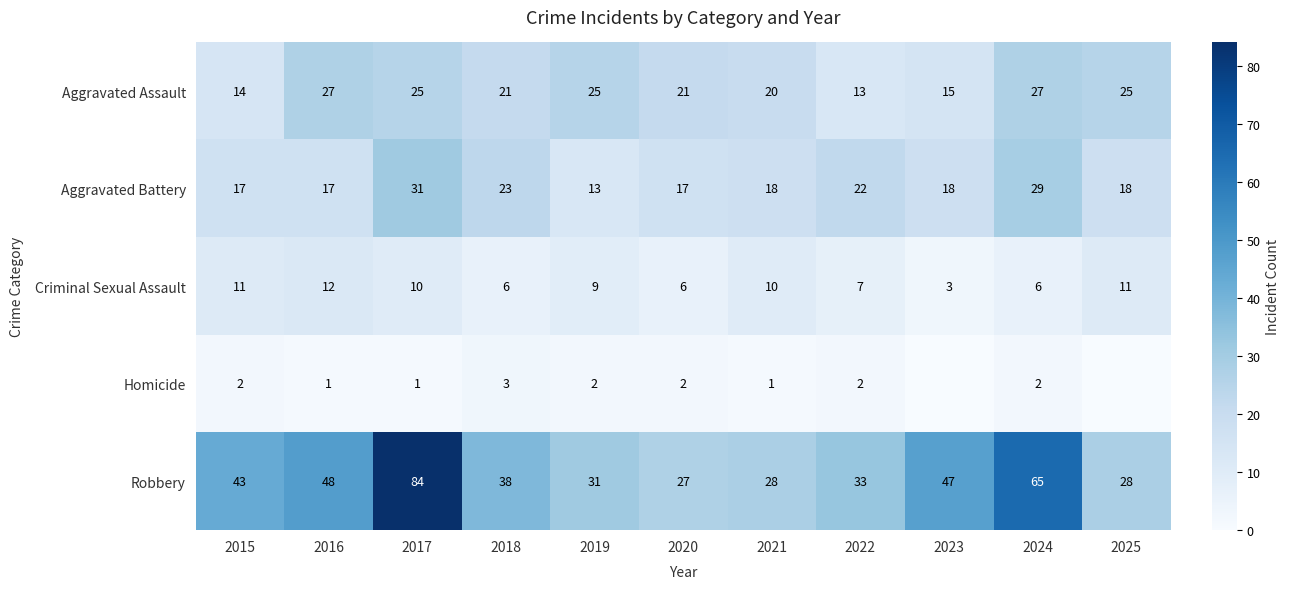

How many values in the Aggravated Battery series are below 18?

4